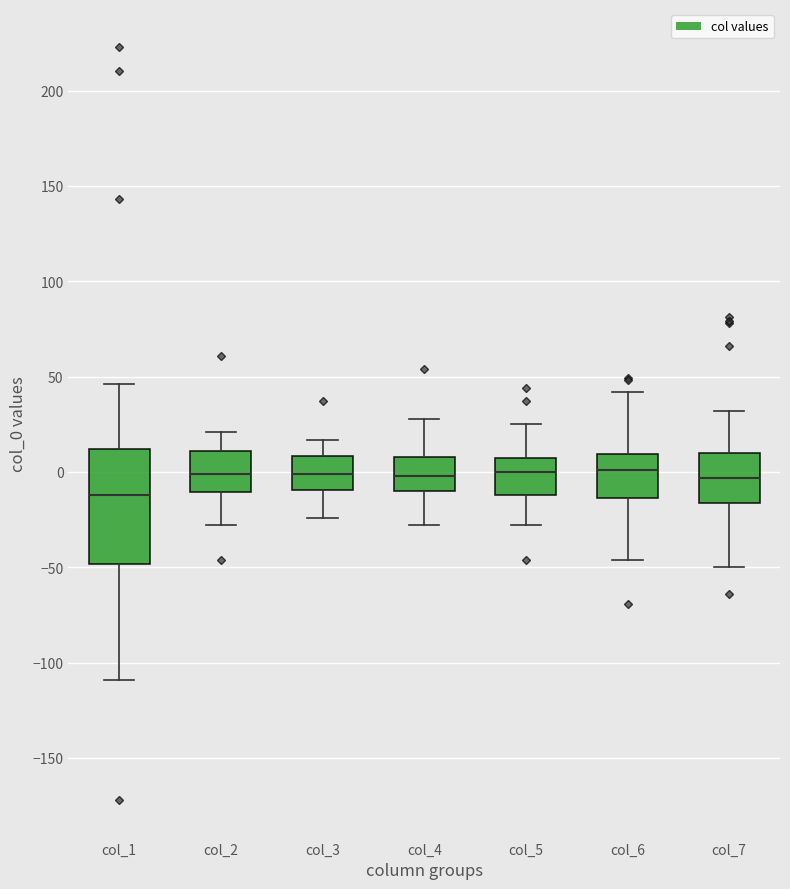

Where is the upper edge of the box for col_5 on the y-axis? The values are not printed on the chart, so give them approximately, as read against the axis.

10